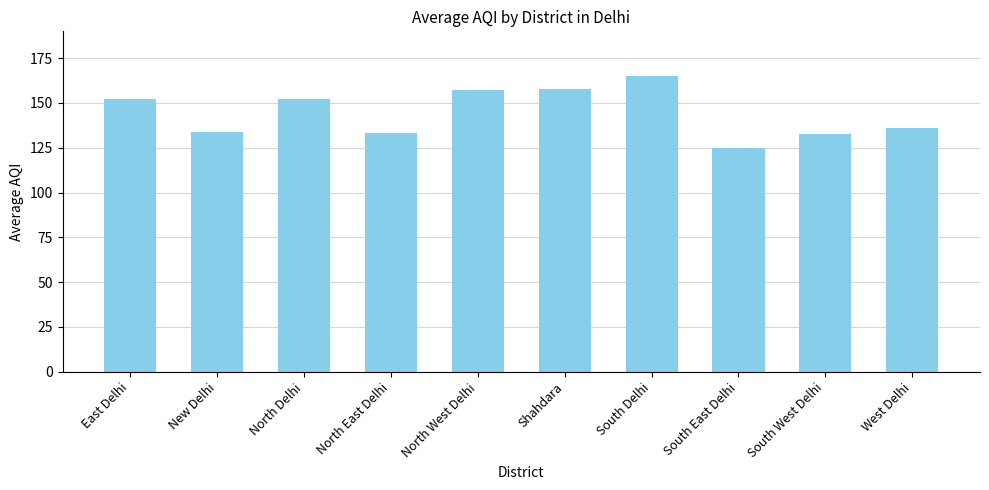

How many bars are there in total?

10